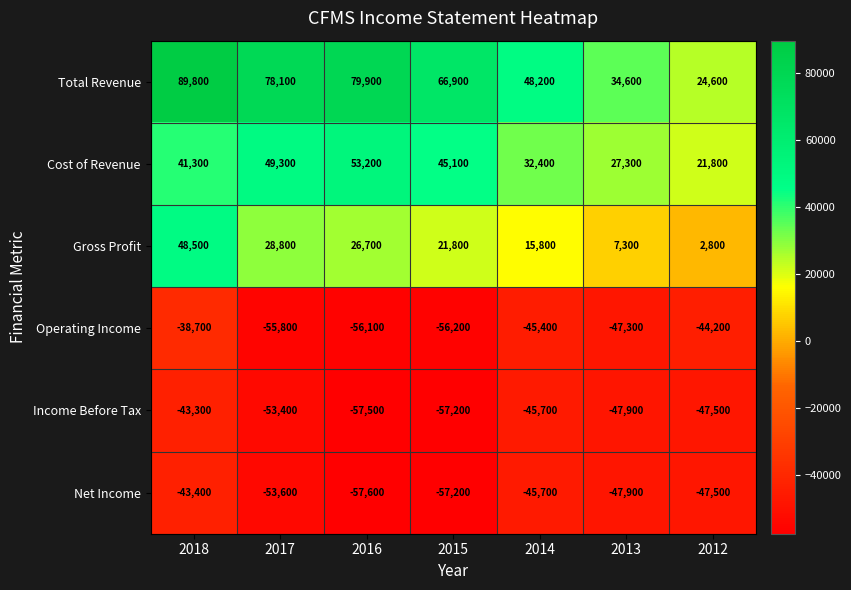

Which category has the lowest value across all series?

2016